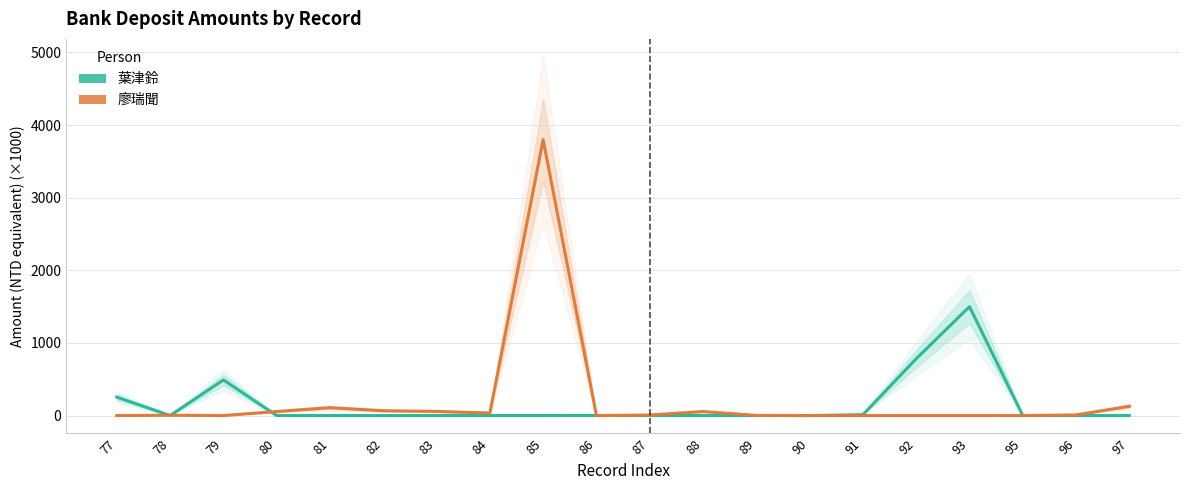

At how many categories does at least one series exceed 227?

5